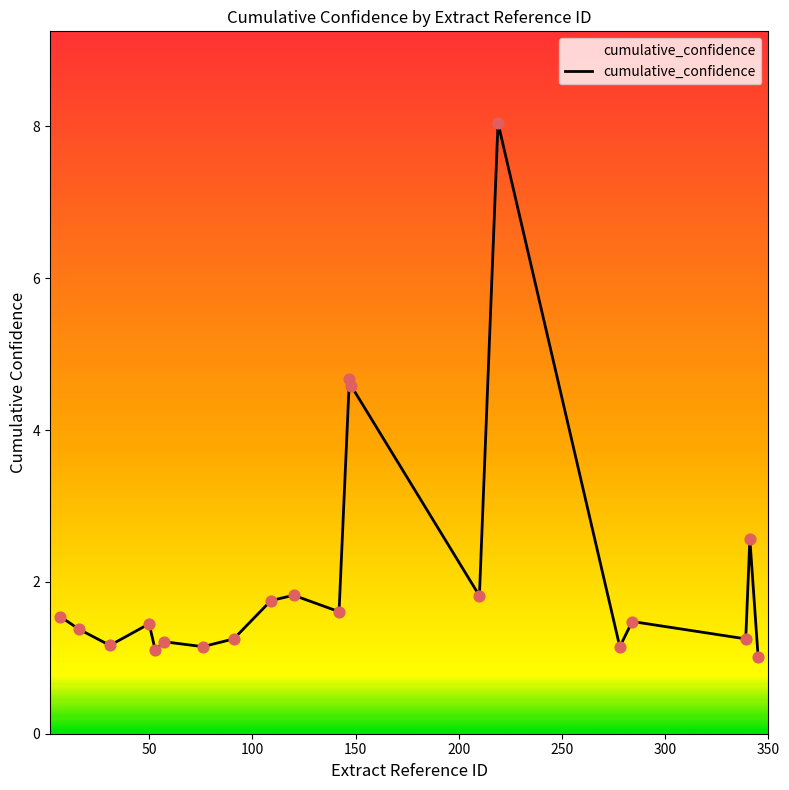

What is the minimum value shown in the chart?

1.0